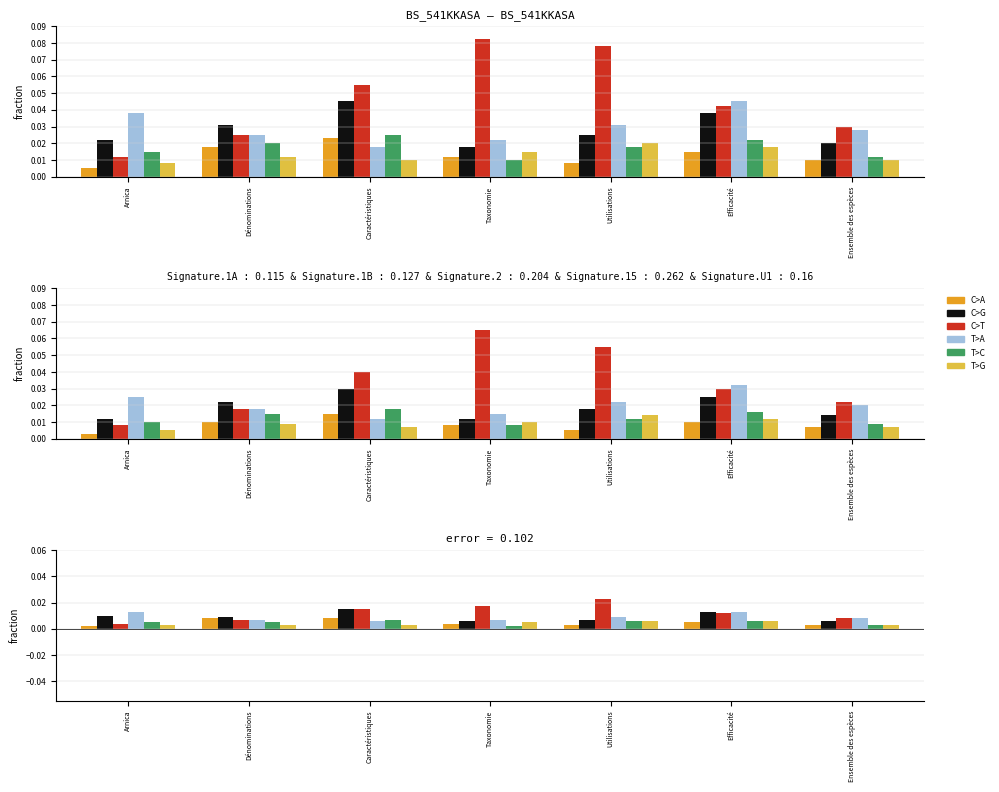

What is the total value across all series at Efficacité?

0.1